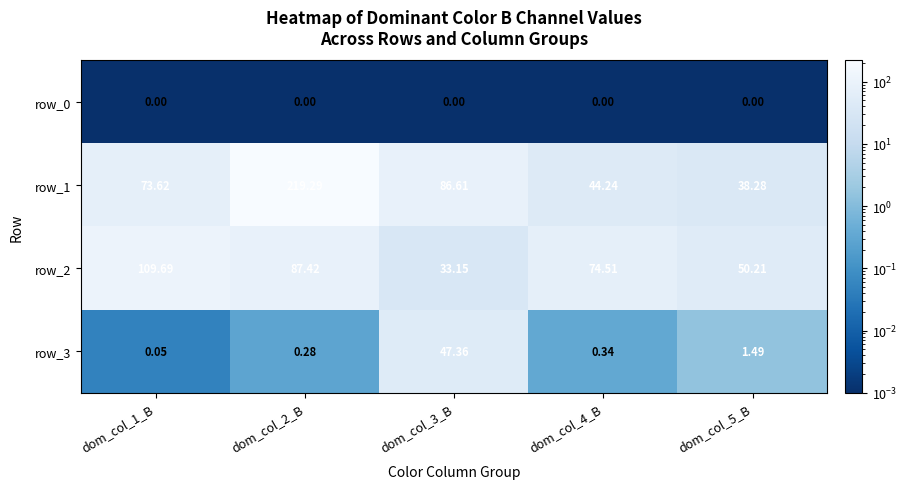

Which category has the lowest value in the row_3 series?

dom_col_1_B